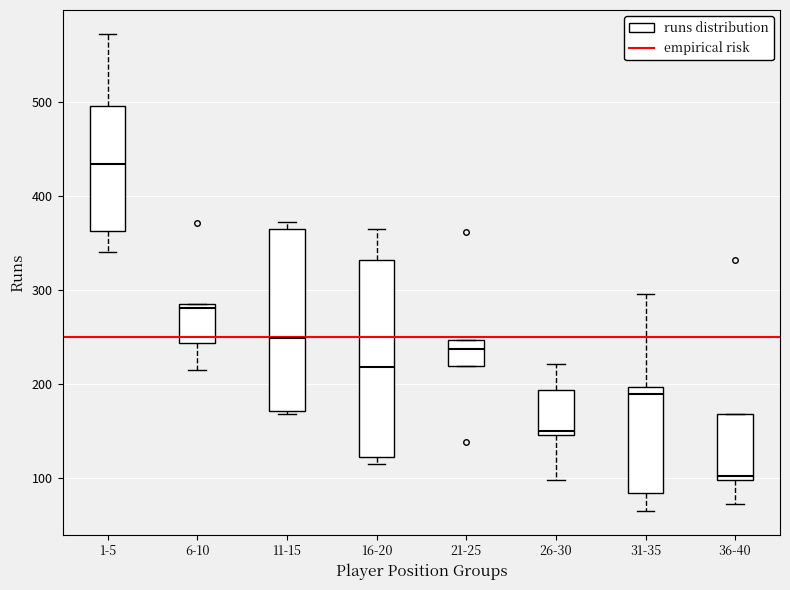

Where does the upper whisker of the box for 16-20 end on the y-axis? The values are not printed on the chart, so give them approximately, as read against the axis.

370